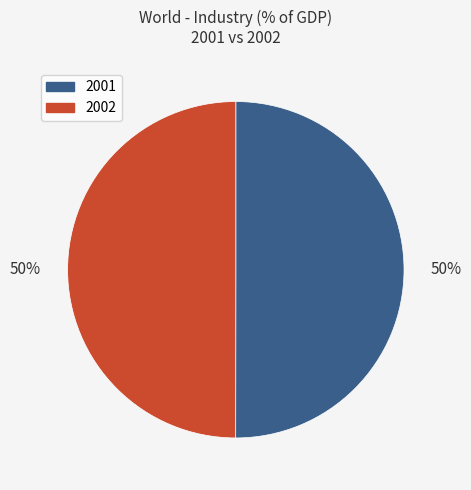

What percentage is the 2002 slice, to the nearest percent?

50%